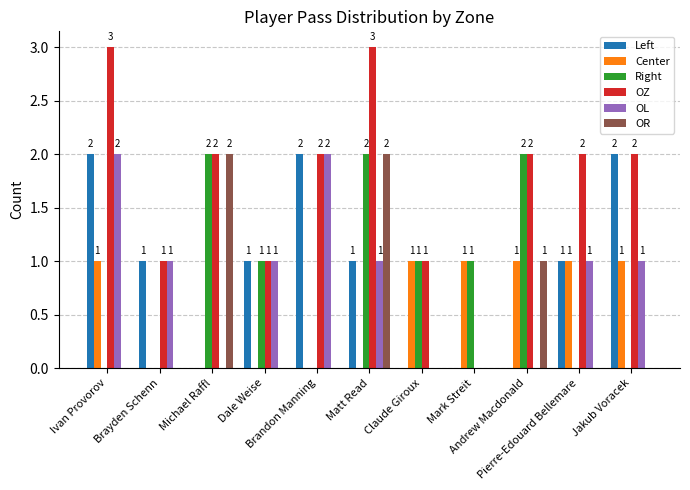

The value of OL at Claude Giroux is 0. True or false?

True